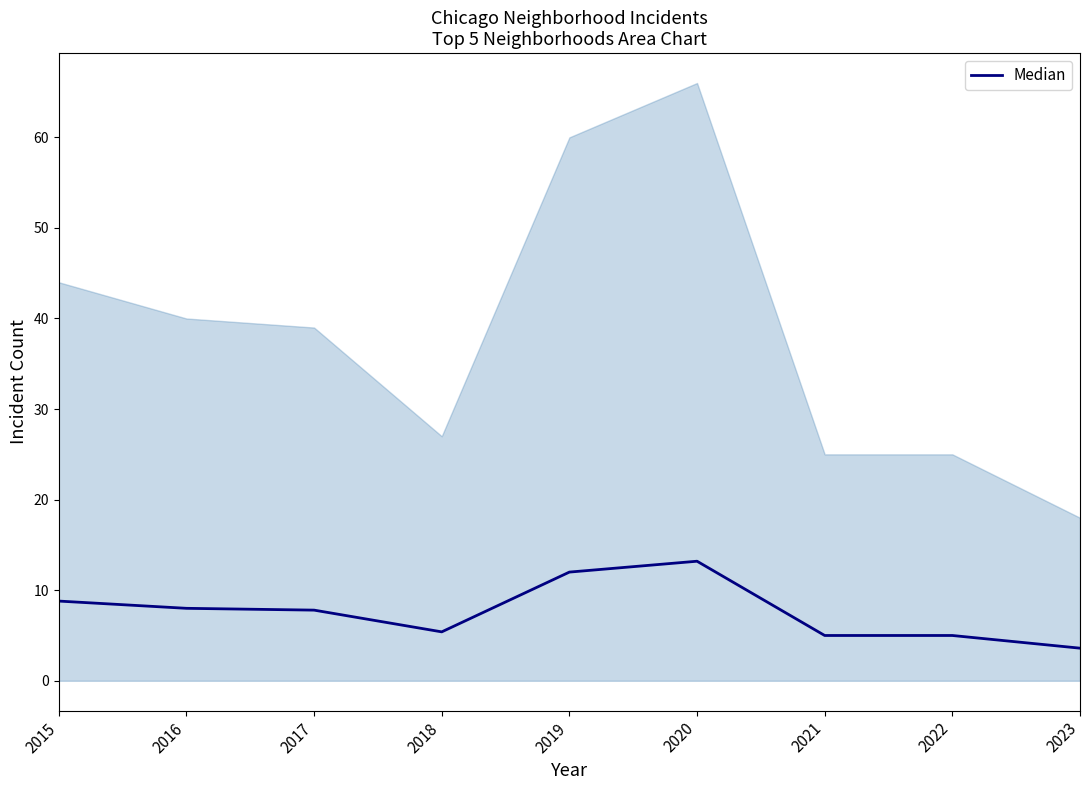

Where does the data first go above 7?

2015